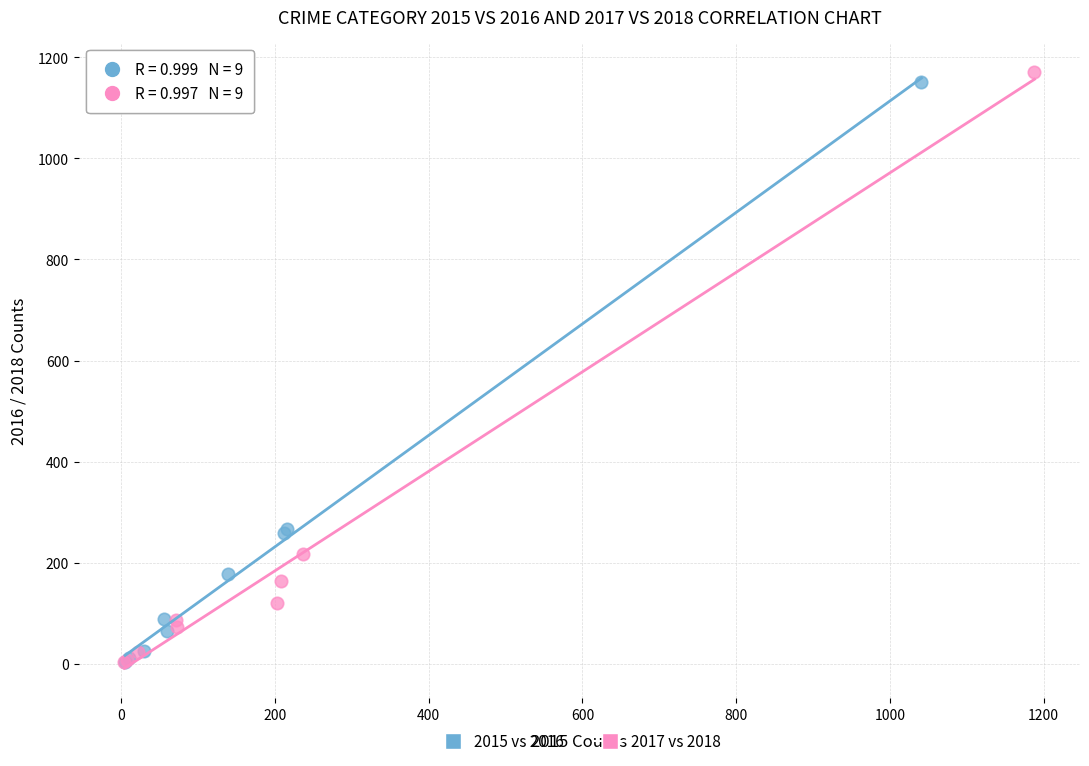

Which series has the largest Y range (max minus min)?

2017 vs 2018